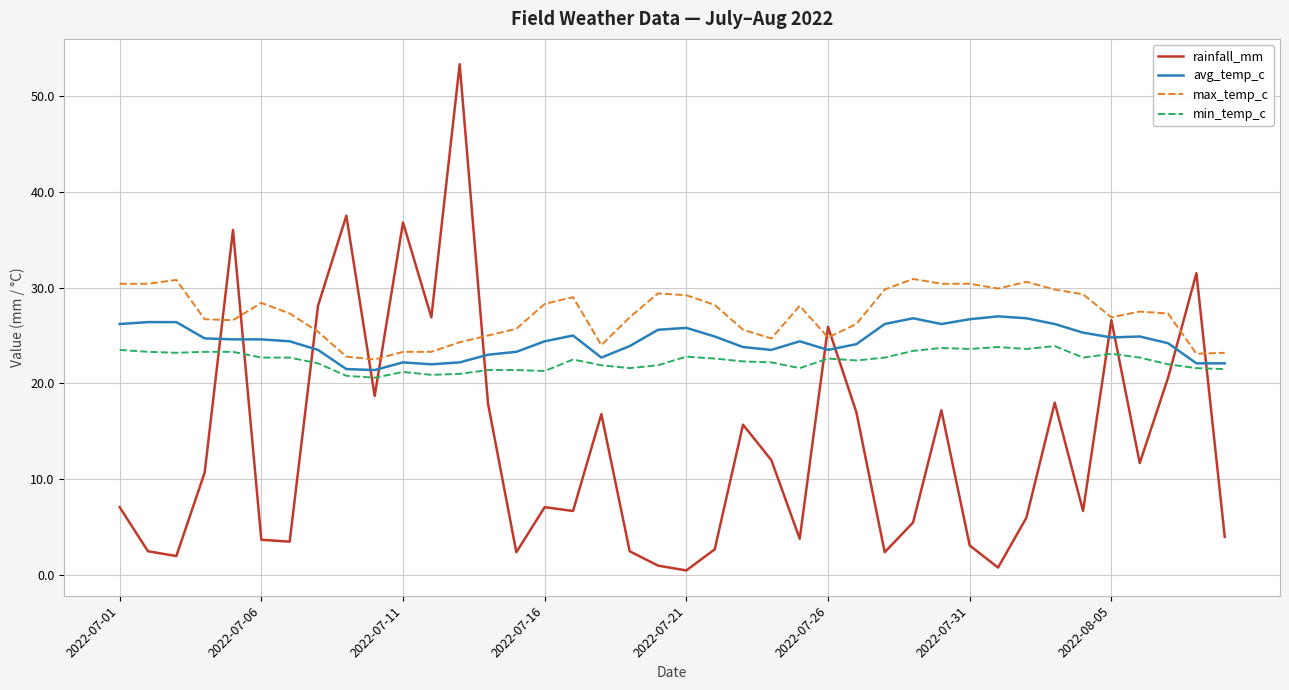

Which series has the largest total across all categories?

max_temp_c